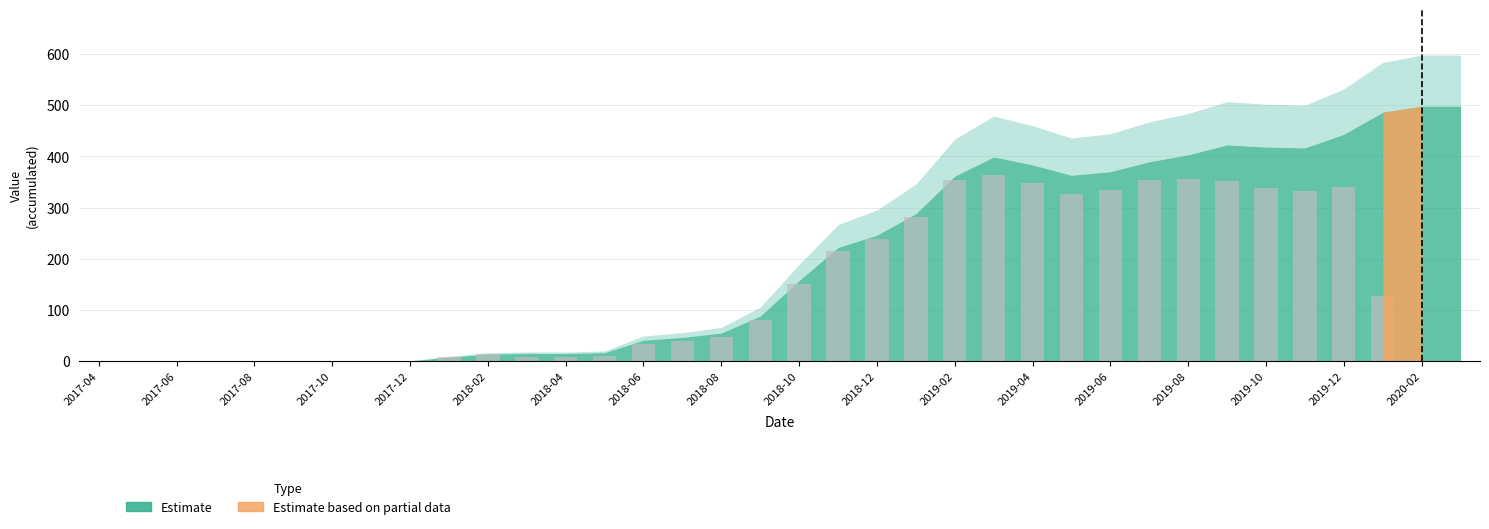

What is the average value?

140.4